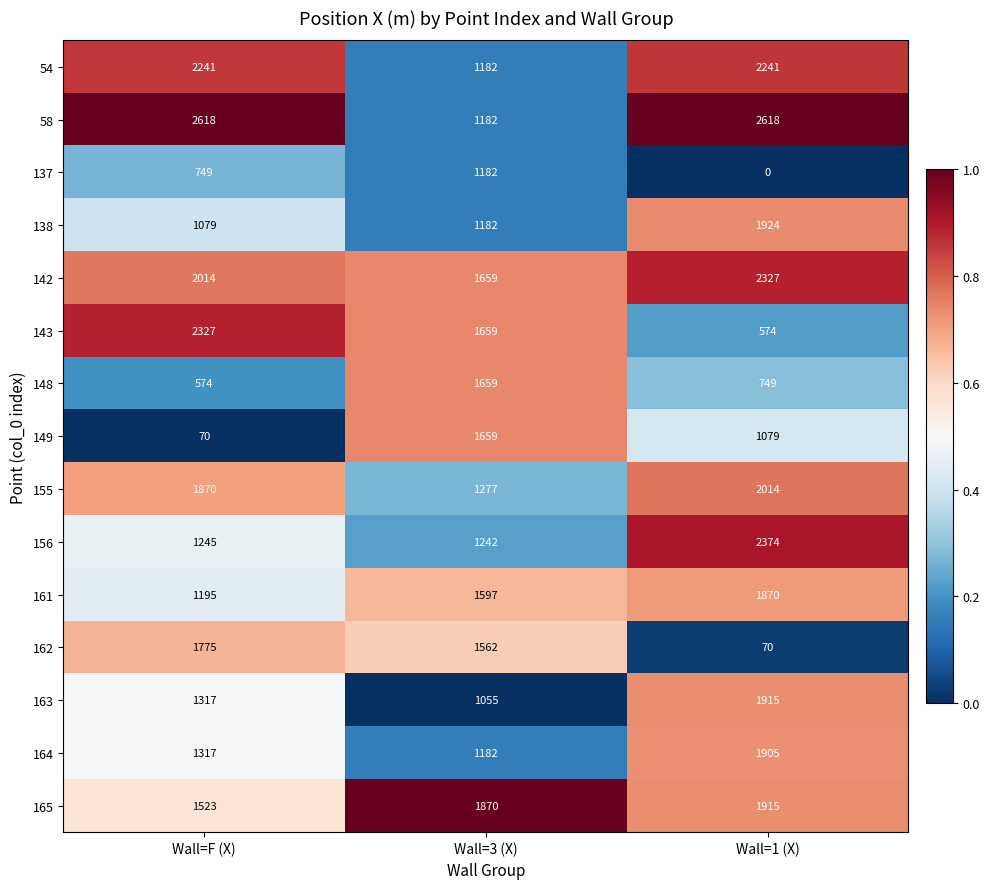

What is the minimum value for 143?

574